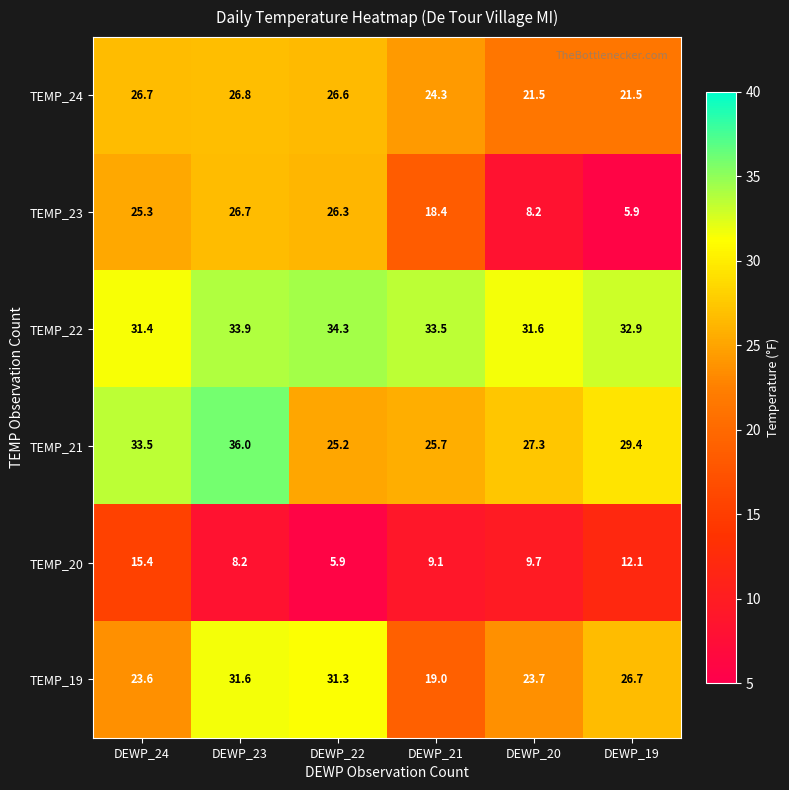

What is the greatest value displayed?

36.0